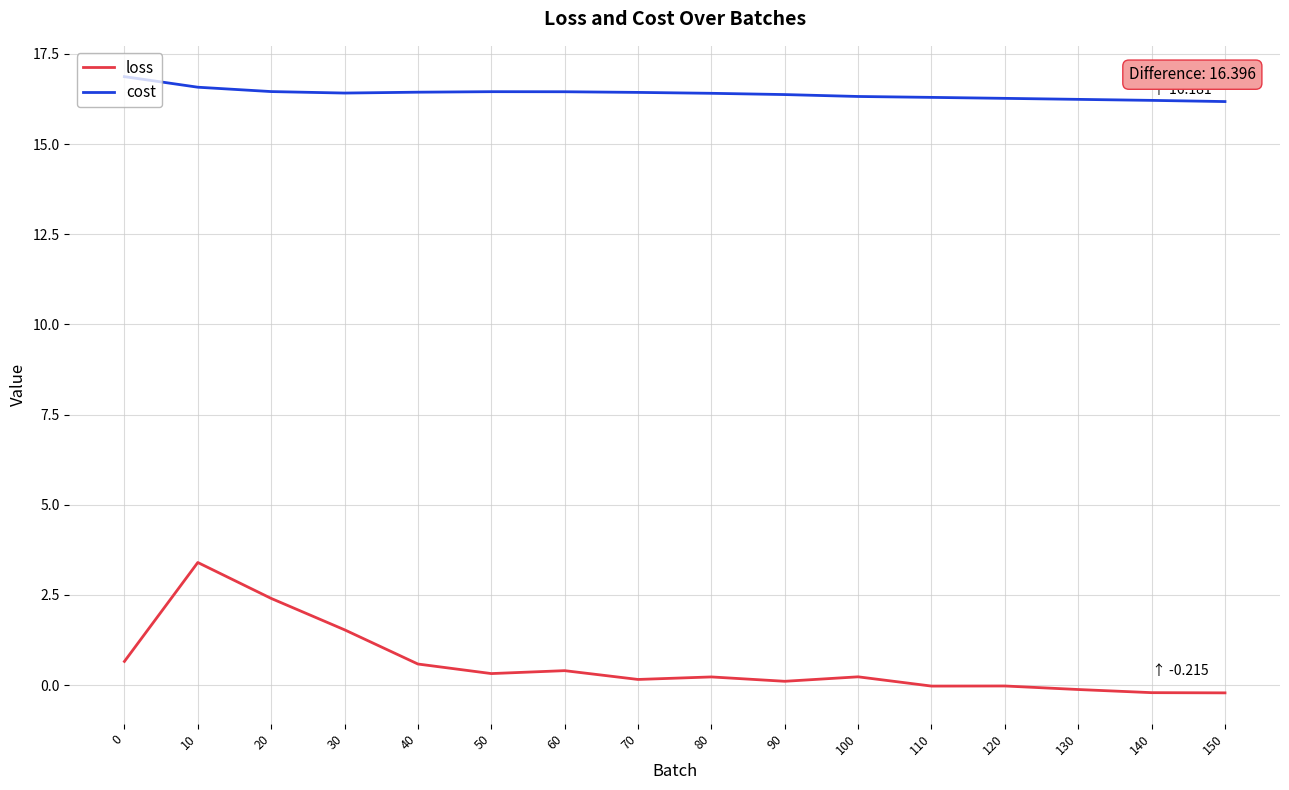

What is the approximate value of loss at 50?

0.3